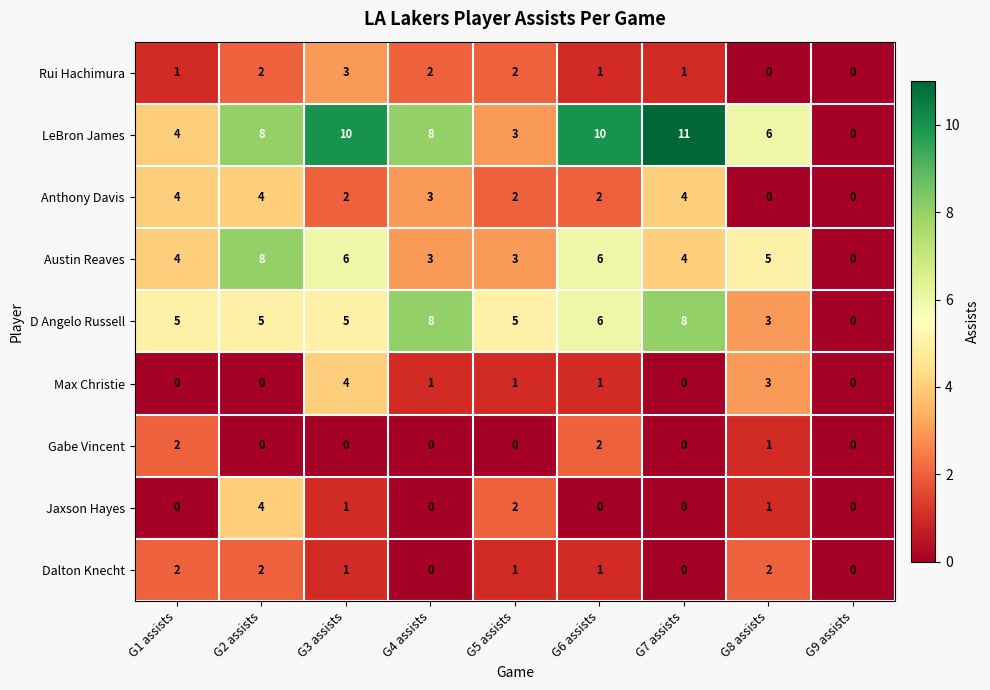

What is the sum of the Dalton Knecht values at G8 assists and G1 assists?

4